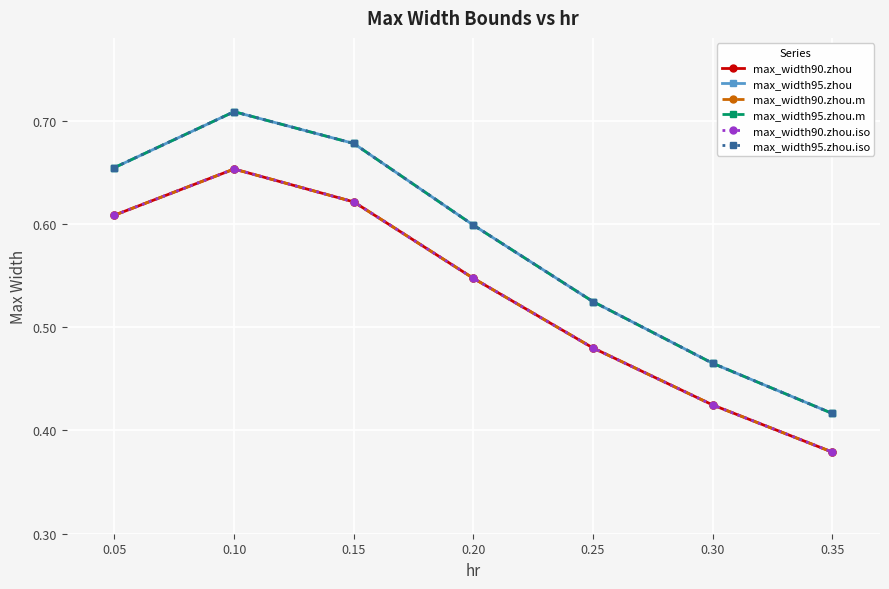

Is this an area chart (filled region under the line)?

No